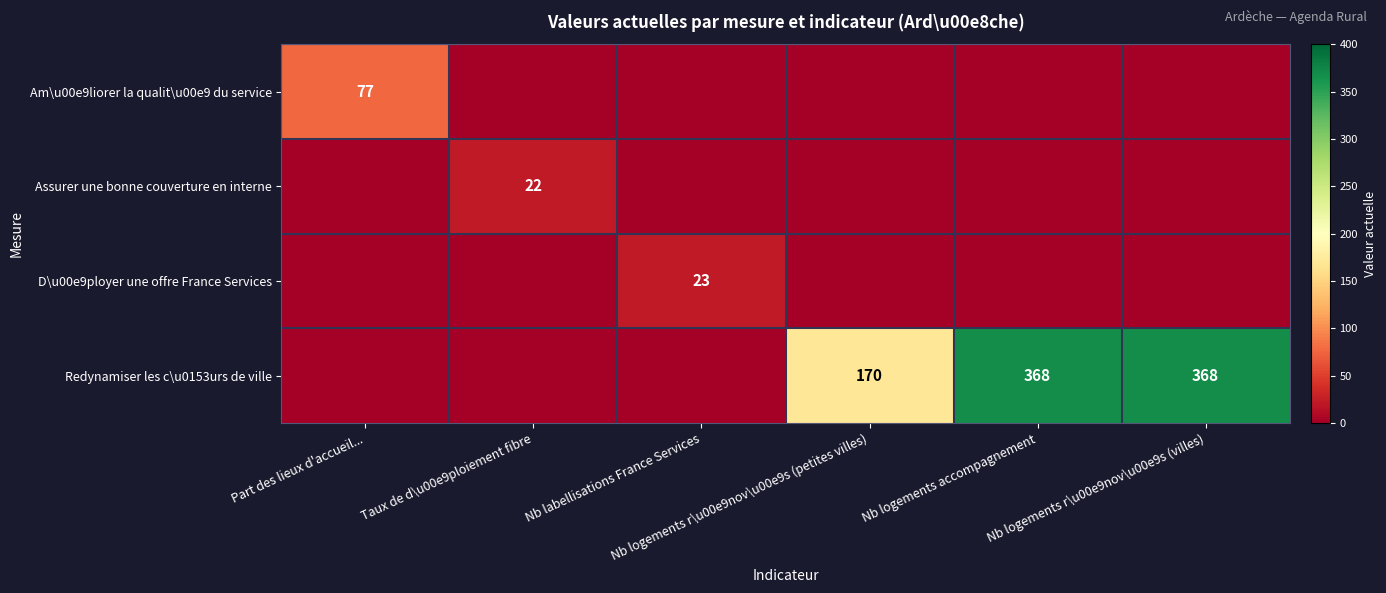

The Am\u00e9liorer la qualit\u00e9 du service series shows 36 at Nb logements r\u00e9nov\u00e9s (villes). True or false?

False